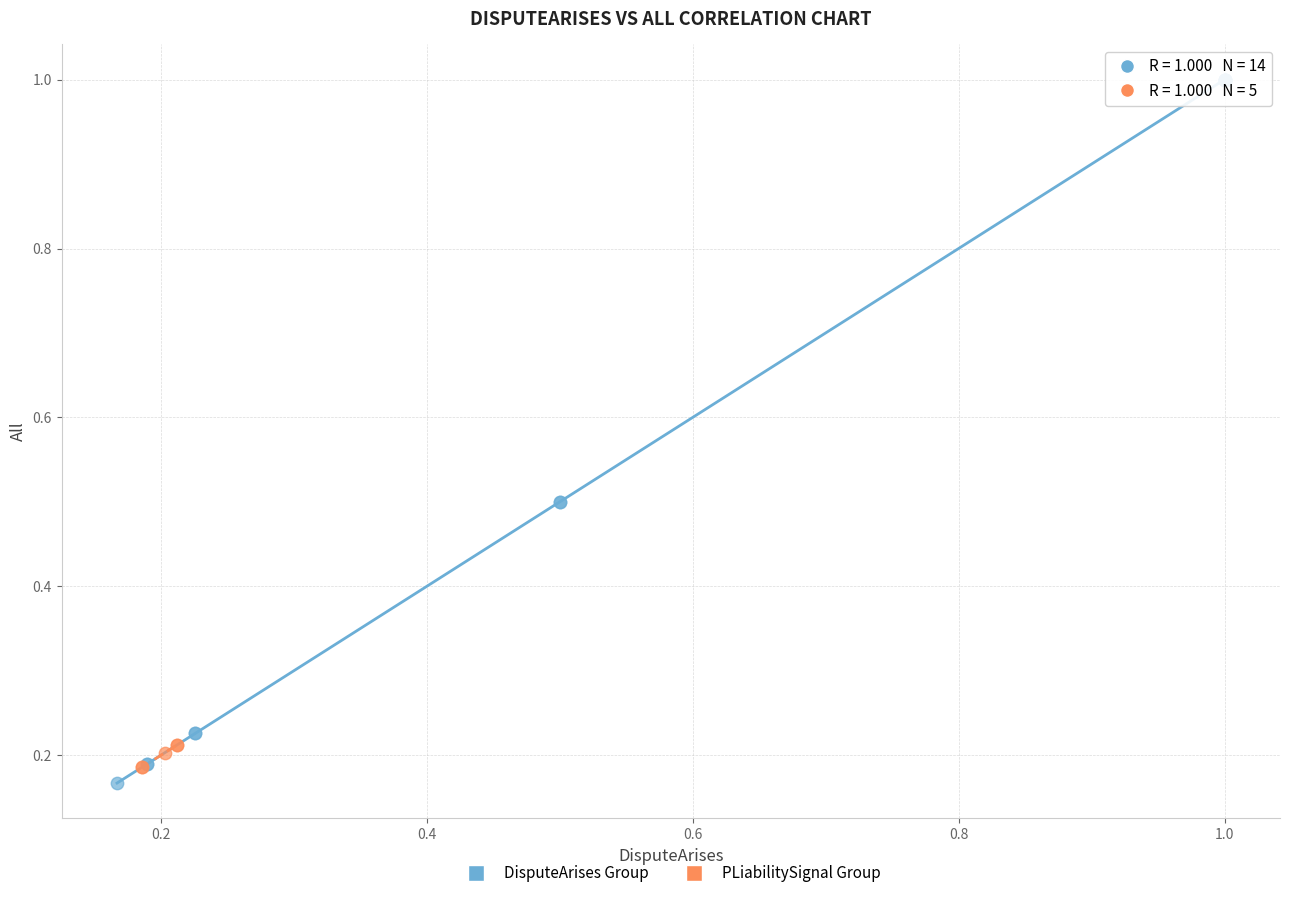

Which series contains the lowest Y value?

DisputeArises Group